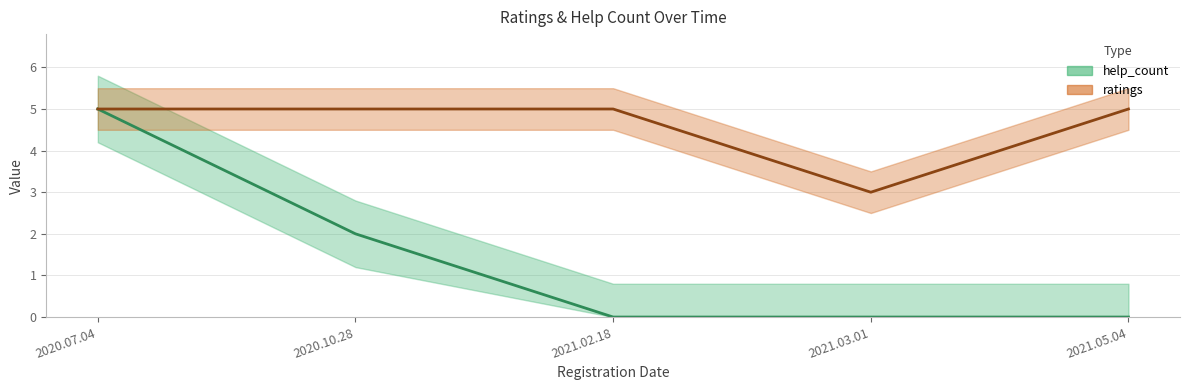

What is the value of the help_count point at the 2nd from the left?

2